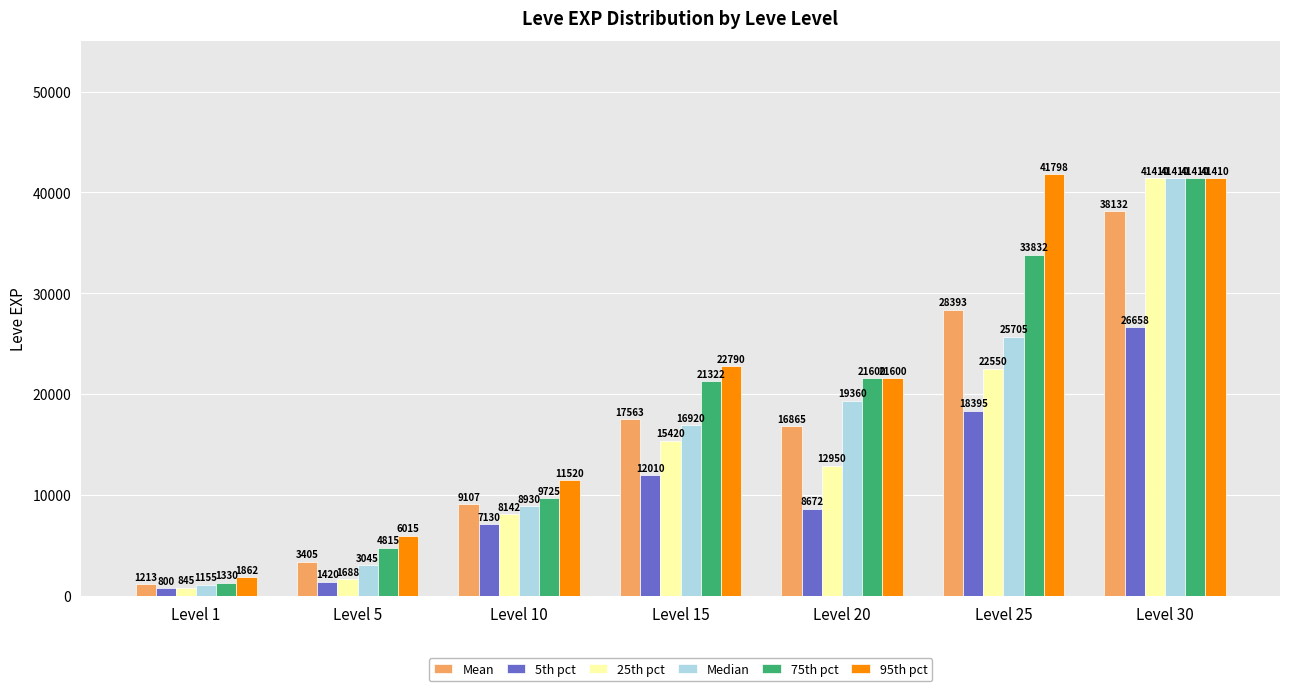

Which category has the highest value in the Mean series?

Level 30